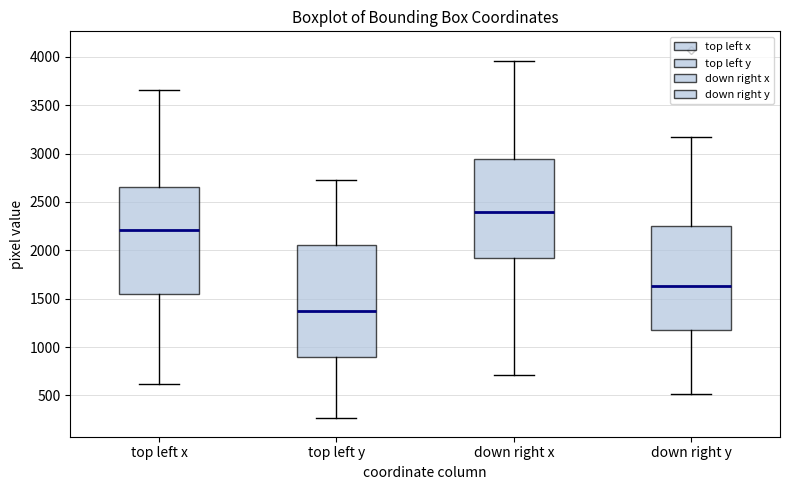

Which box is the tallest, from its lower edge to its upper edge?

top left y